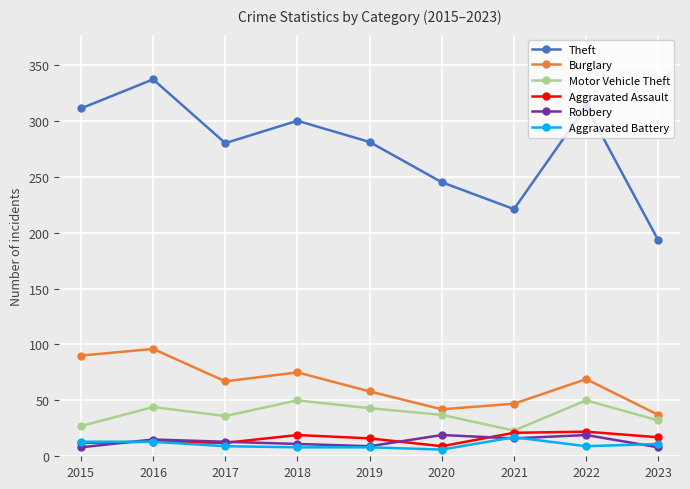

Which series has the widest spread of values?

Theft